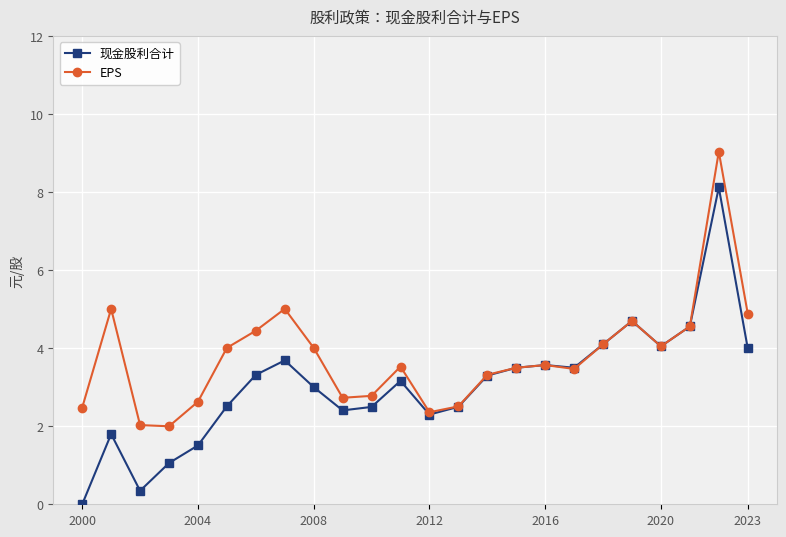

The value of 现金股利合计 at 2012 is 3.1. True or false?

False